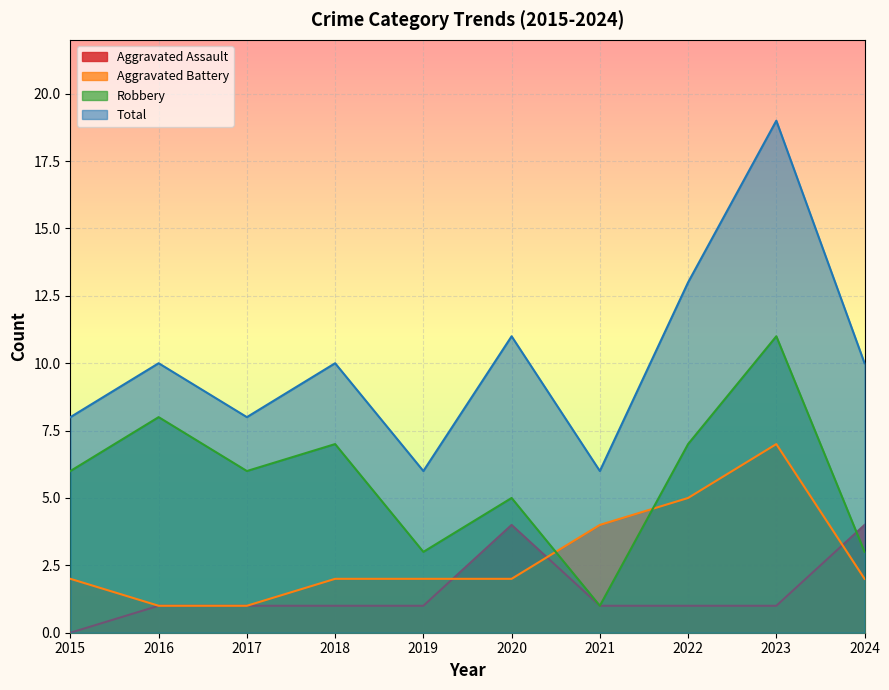

True or false: Aggravated Battery and Total cross at least once.

False